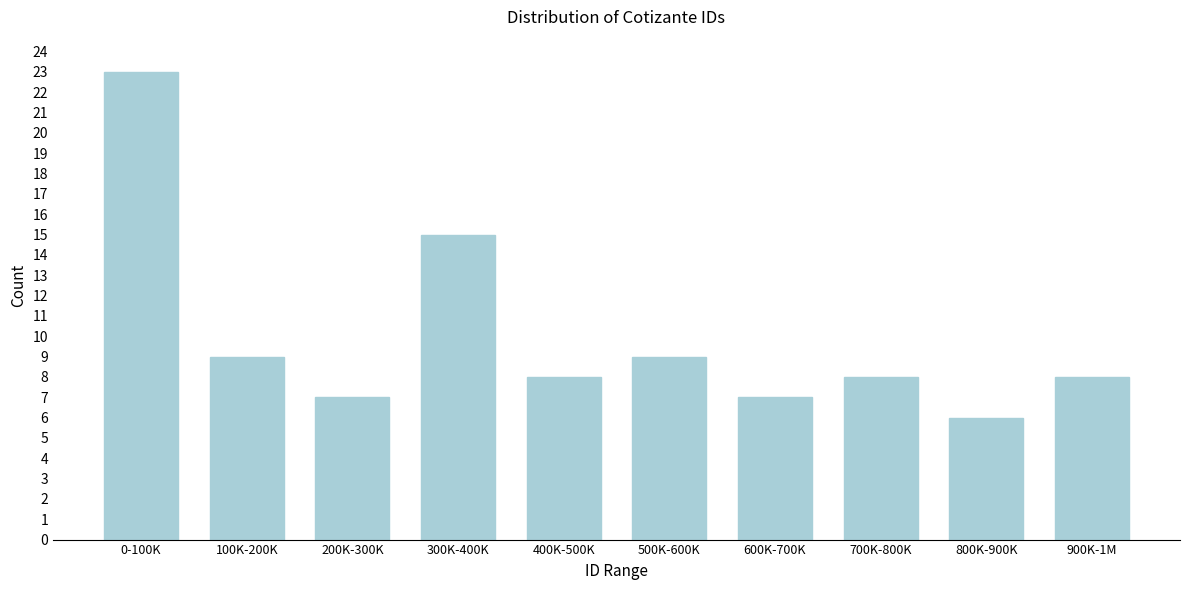

Reading right to left, transcribe all the data shown in this chart.

8	6	8	7	9	8	15	7	9	23